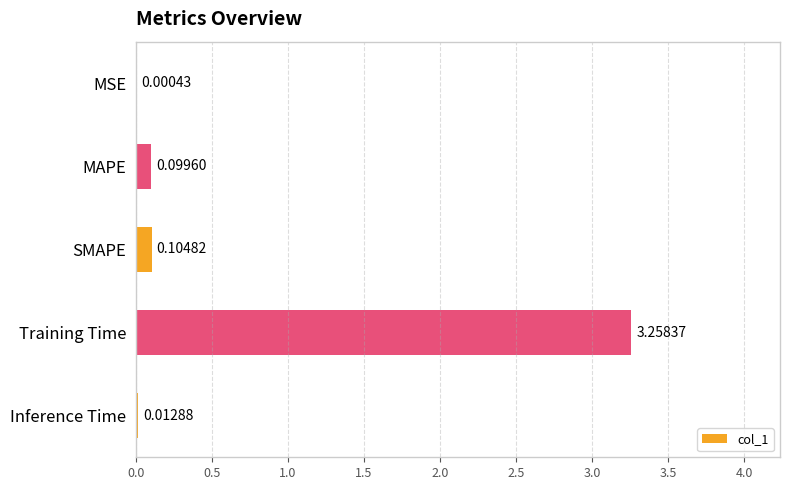

What is the sum of all values?

3.5